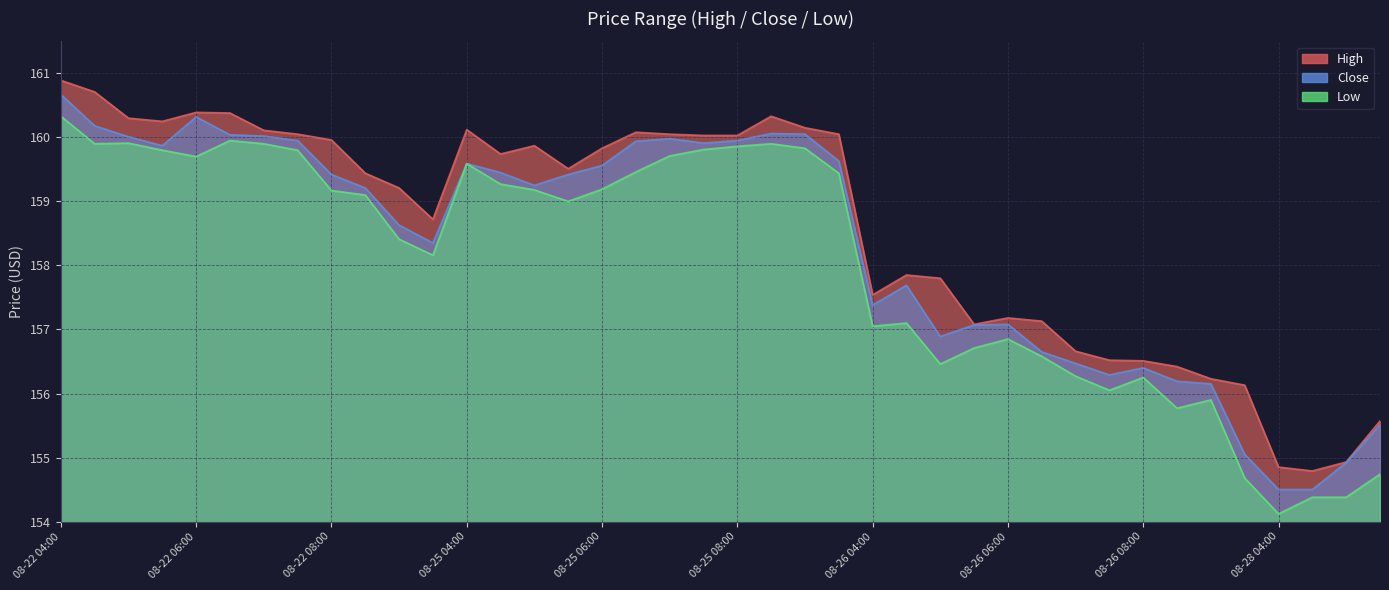

What is the total value across all series at 08-28 05:30?

465.8